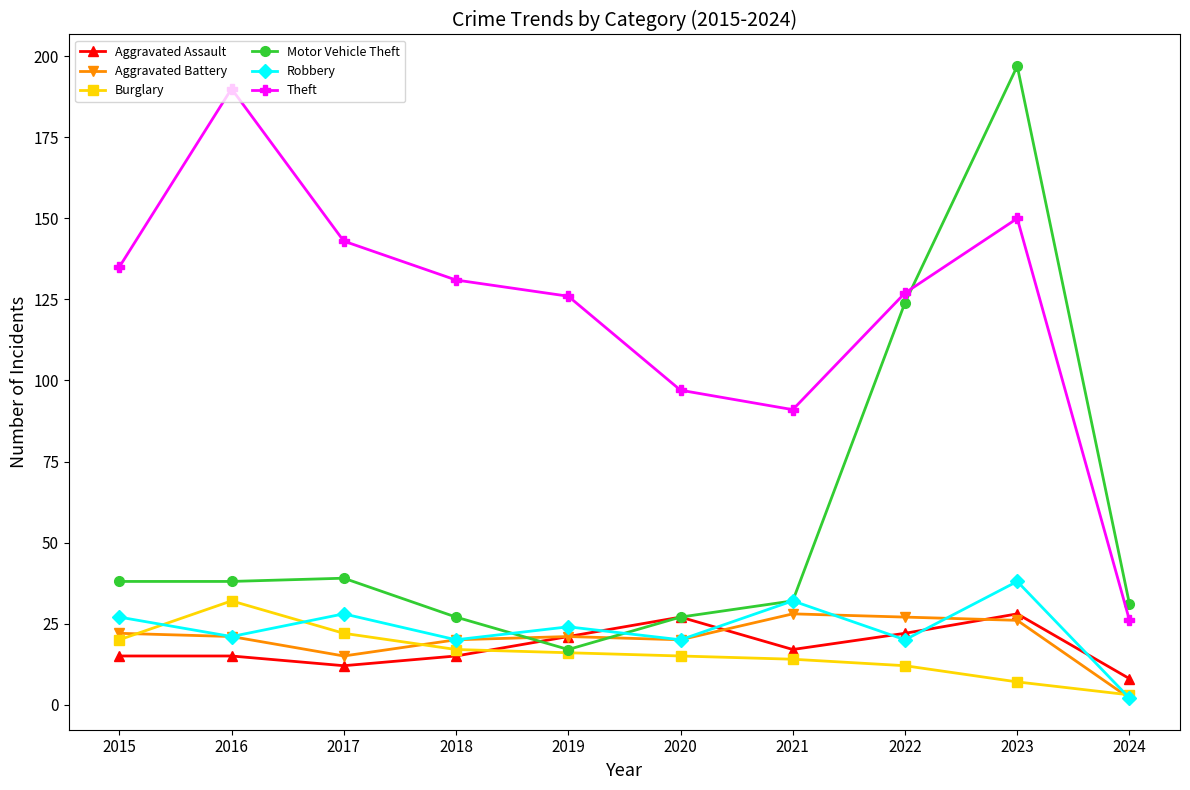

True or false: Burglary and Aggravated Battery intersect in this chart.

True